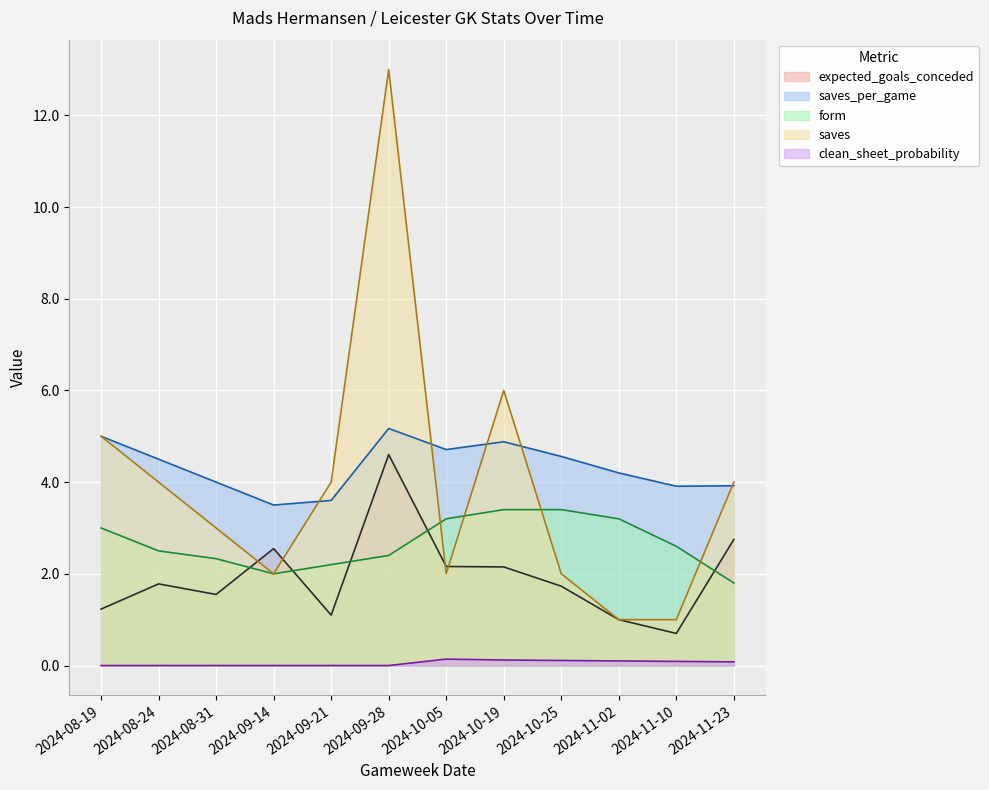

Count the number of data series in this chart.

5